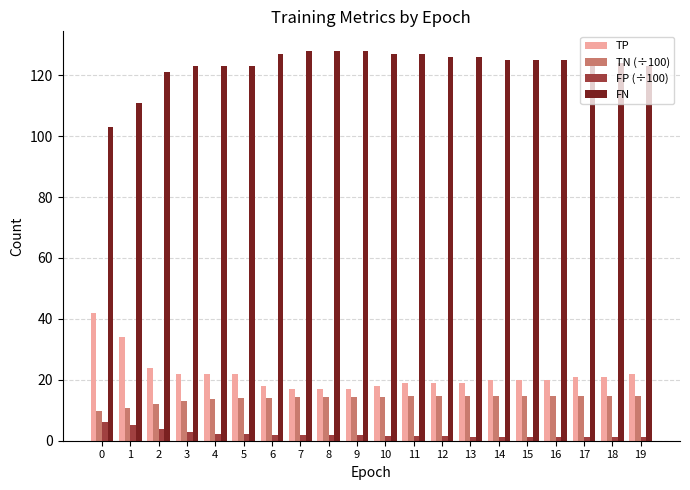

True or false: TN (÷100) has a value of 14.7 at 14.

True